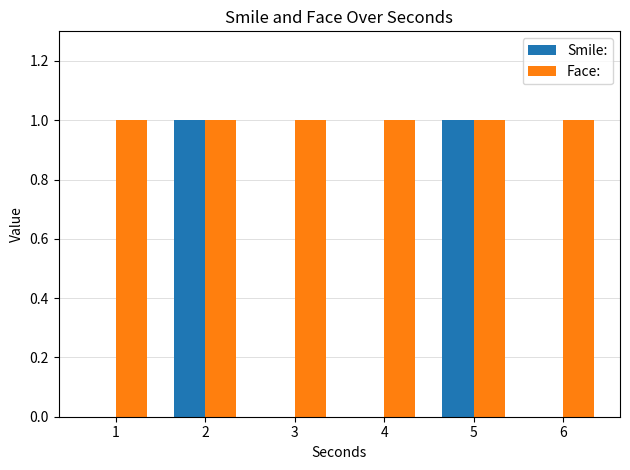

Which series has the largest total across all categories?

Face: